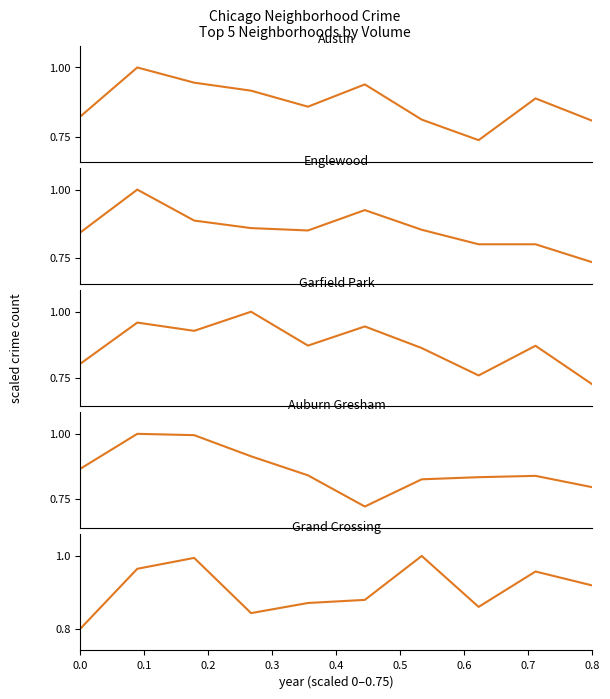

True or false: Englewood has more than 2 interior local peaks.

False